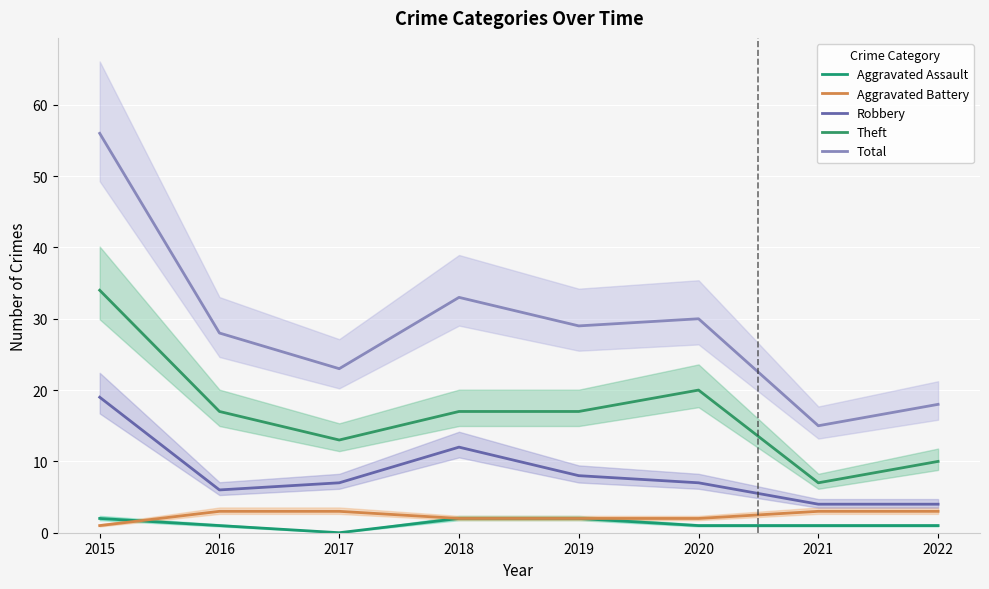

What is the spread (max minus min) of values at 2017?

23